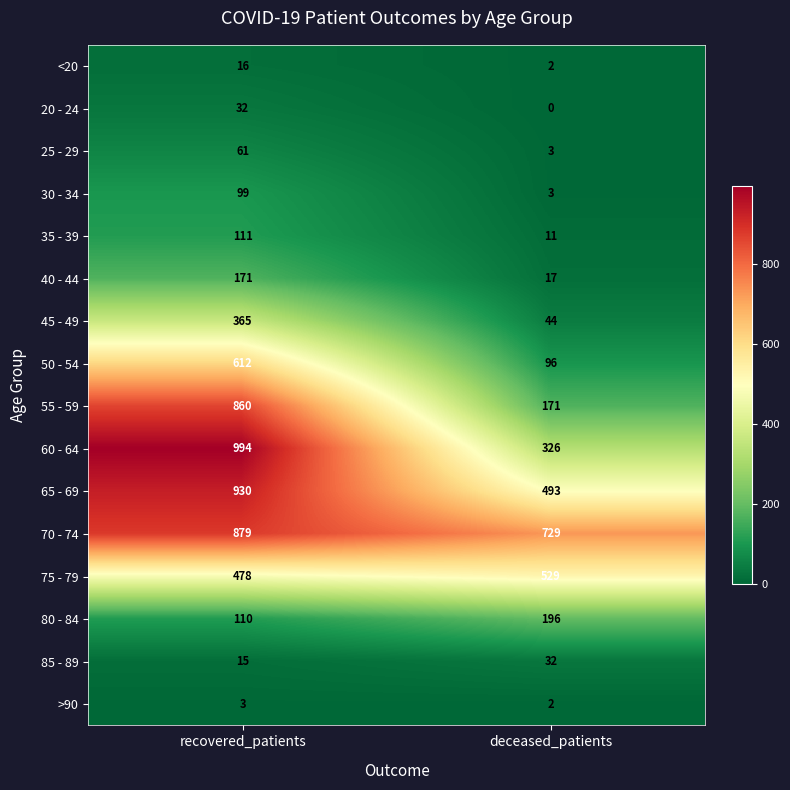

Is it true that 20 - 24 equals 32 at recovered_patients?

True